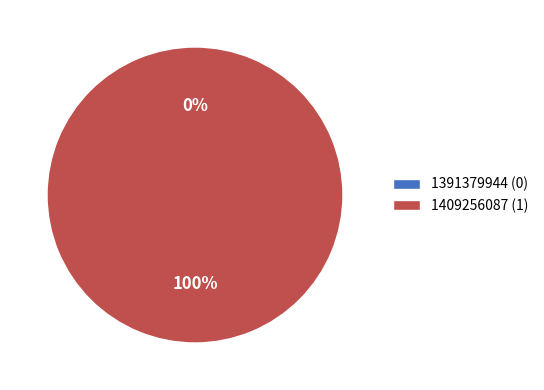

To the nearest percent, what is the difference between the 1391379944 and 1409256087 slice percentages?

100%